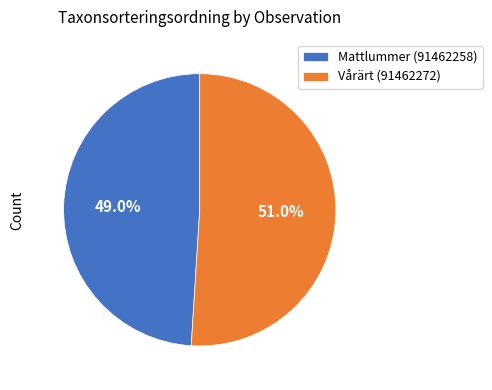

How much of the chart is everything except Vårärt (91462272)?

49.0%